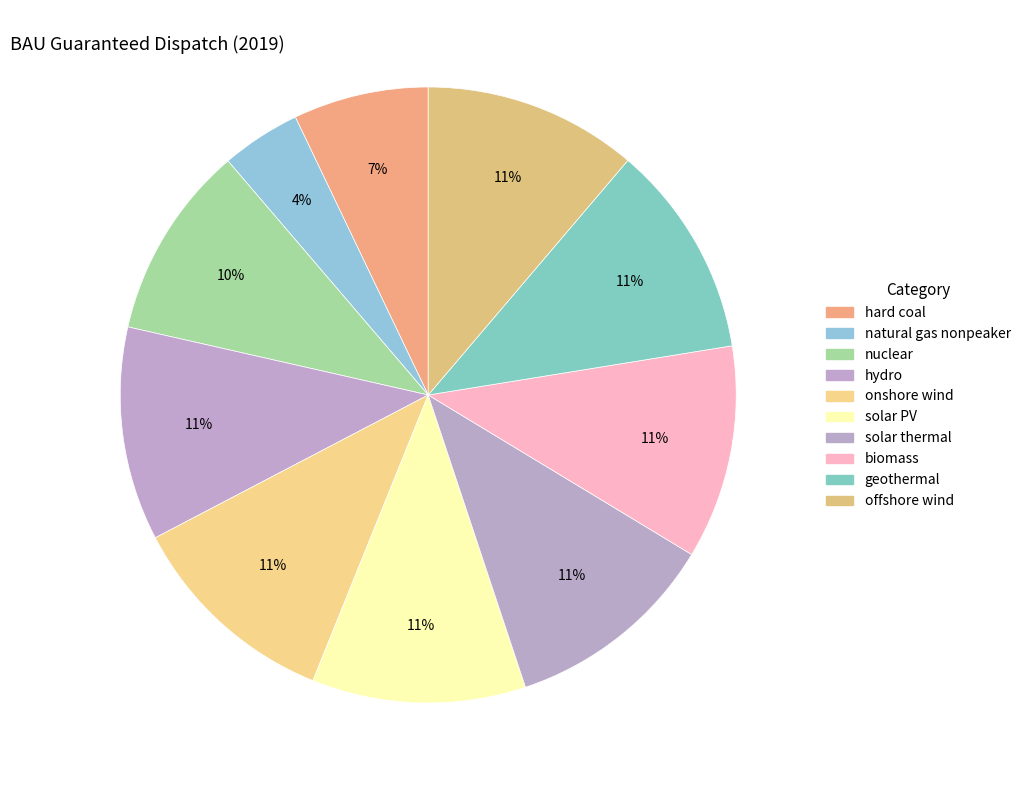

To the nearest percent, what percentage of the pie is solar thermal?

11%